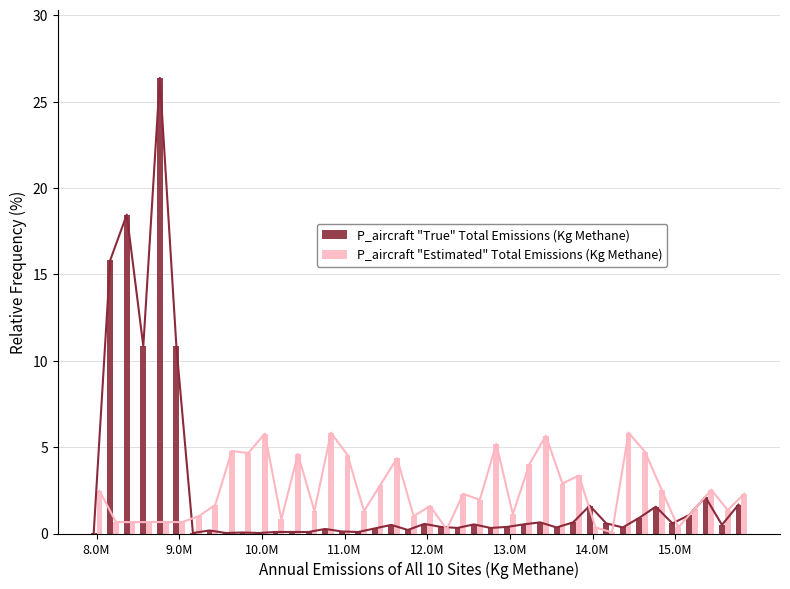

Is the value of P_aircraft "Estimated" Total Emissions (Kg Methane) at 38 greater than the value of P_aircraft "True" Total Emissions (Kg Methane) at 37?

No